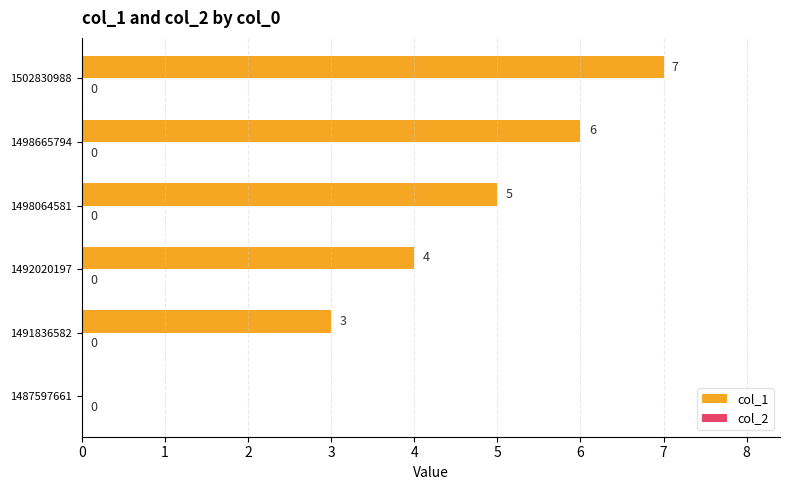

Which has a higher value, 1498064581 or 1487597661?

1498064581